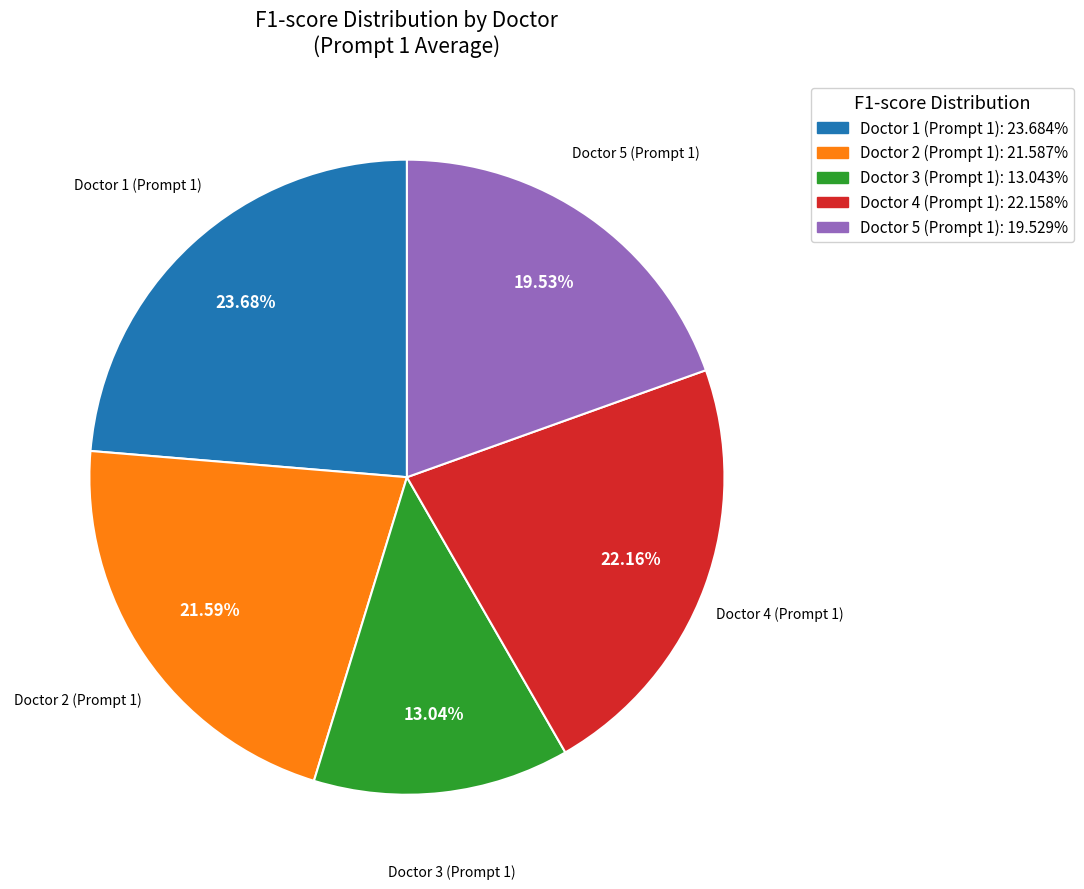

To the nearest percent, what is the difference between the largest and smallest slice percentages?

11%